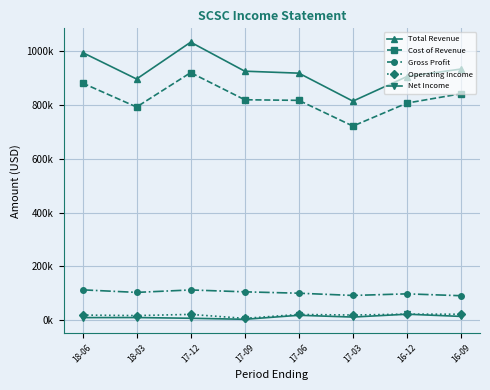

Reading right to left, list all the values displayed in this chart.

Total Revenue: 932600	904800	813500	917300	924600	1032200	895600	993900
Cost of Revenue: 841000	806300	720900	816400	818600	919200	791700	880500
Gross Profit: 91600	98500	92600	100900	106000	113000	103900	113400
Operating Income: 22900	23300	19900	22100	7600	22300	17900	19800
Net Income: 14800	23000	12400	19000	4100	8000	10600	10400